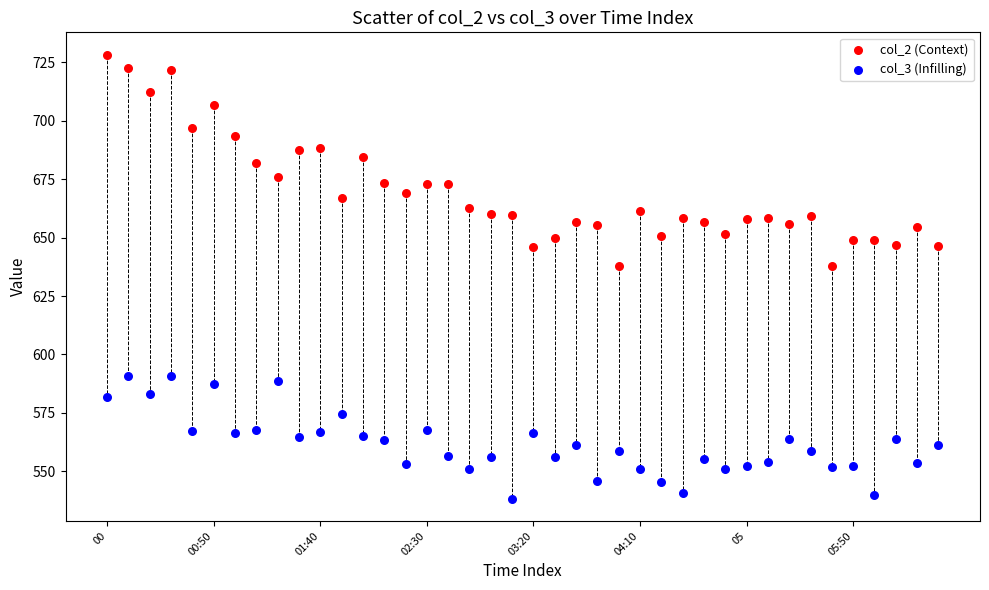

Across all data points, what is the range of Y values (max minus min)?

190.2